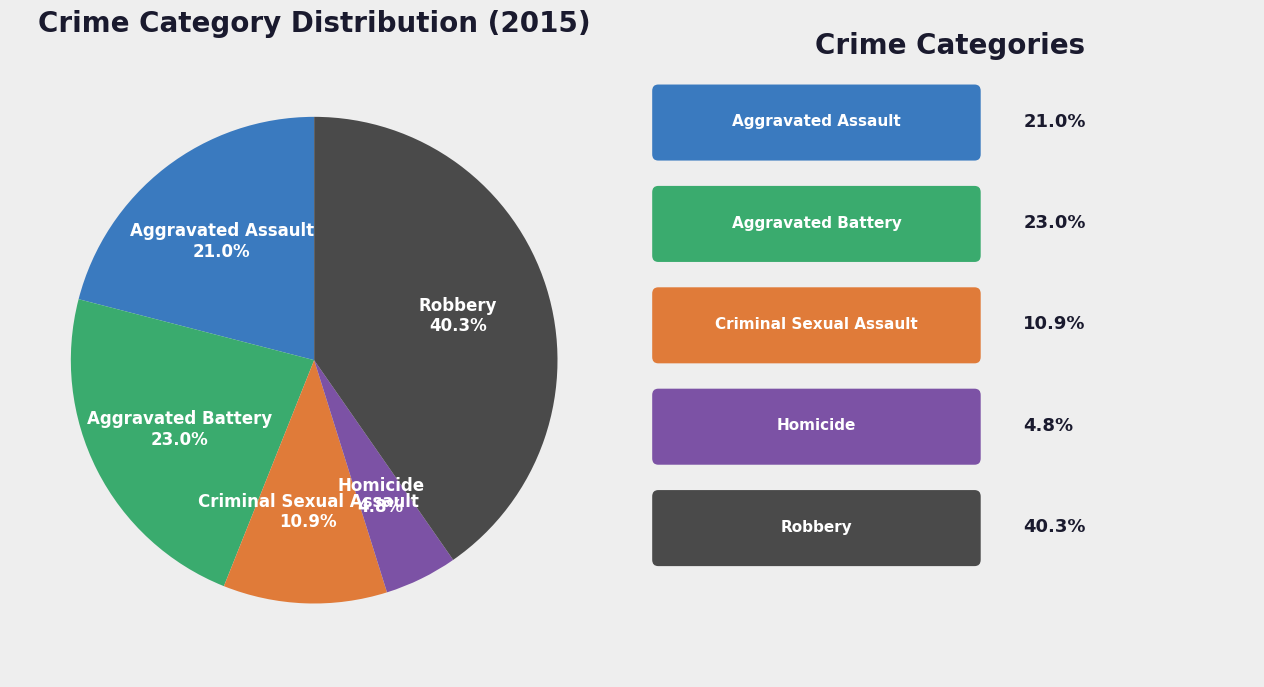

Is there any slice that represents more than half of the pie?

No